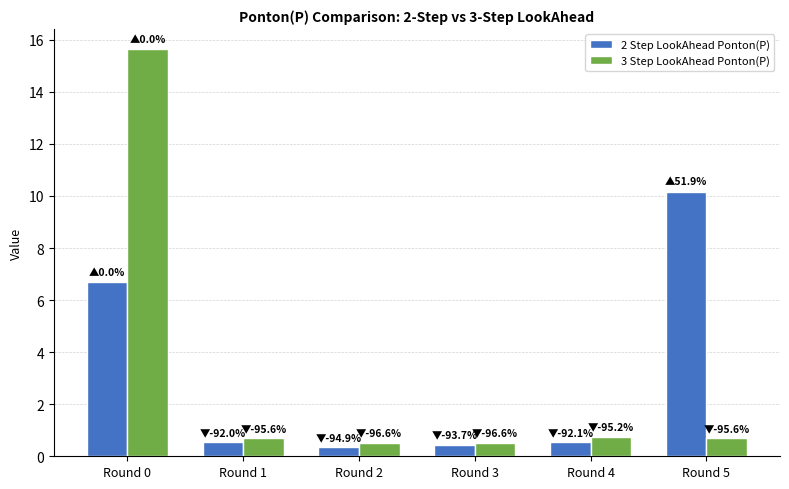

List the series in order of their peak value, highest first.

3 Step LookAhead Ponton(P), 2 Step LookAhead Ponton(P)